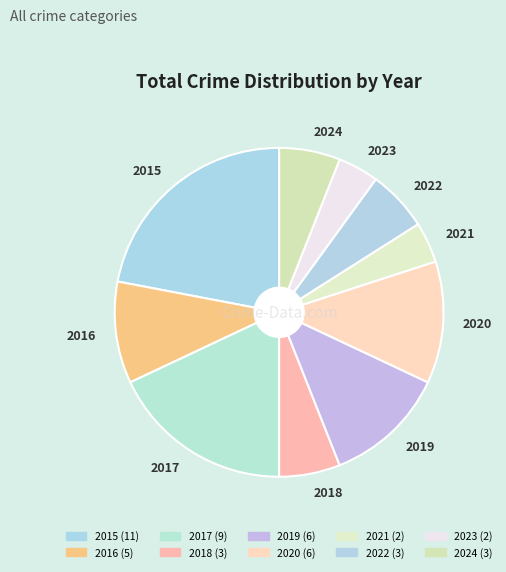

The 2017 slice represents 32% of the pie. True or false?

False